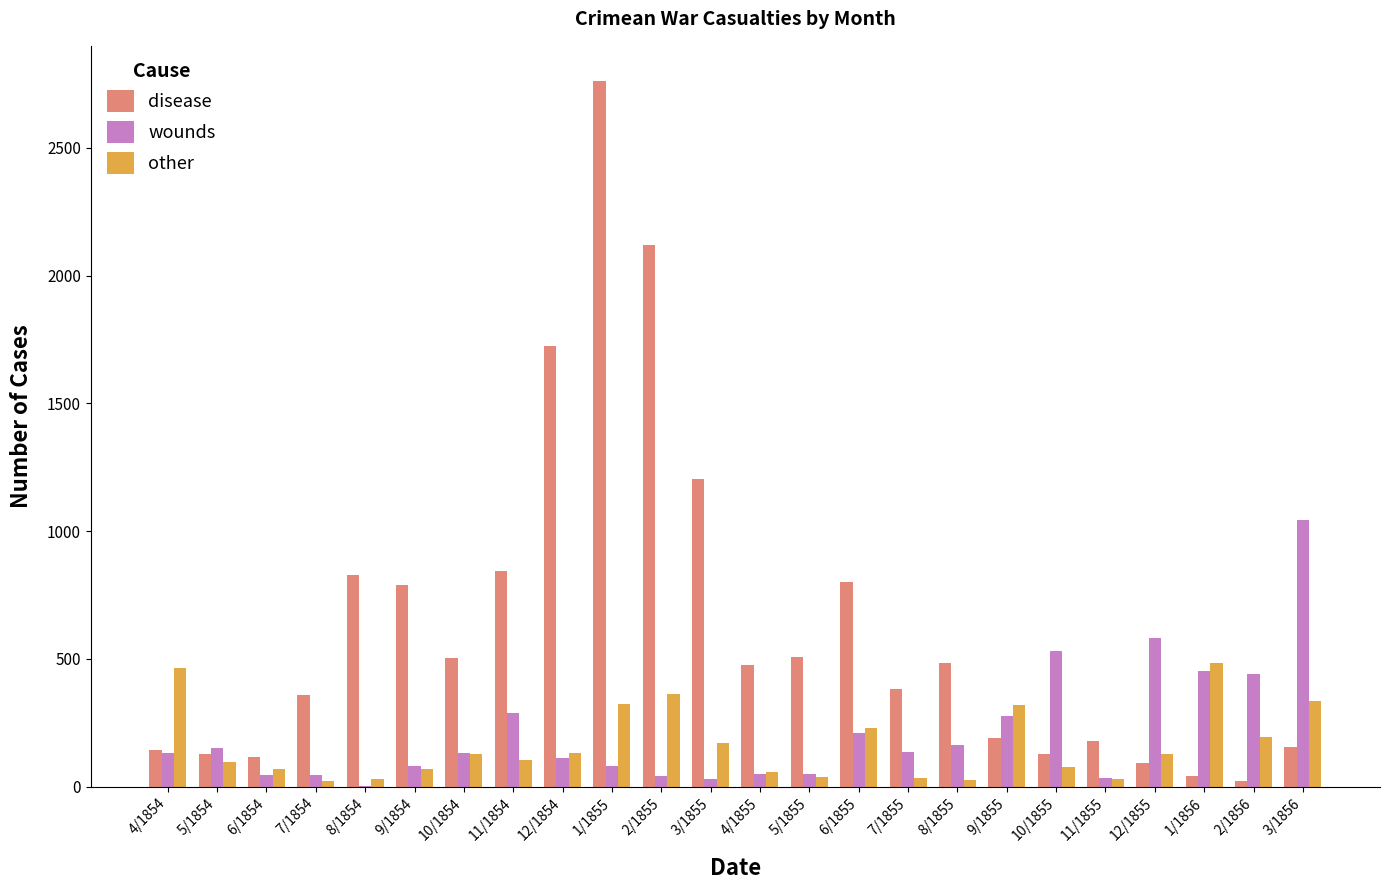

What is the average value of the other series?

164